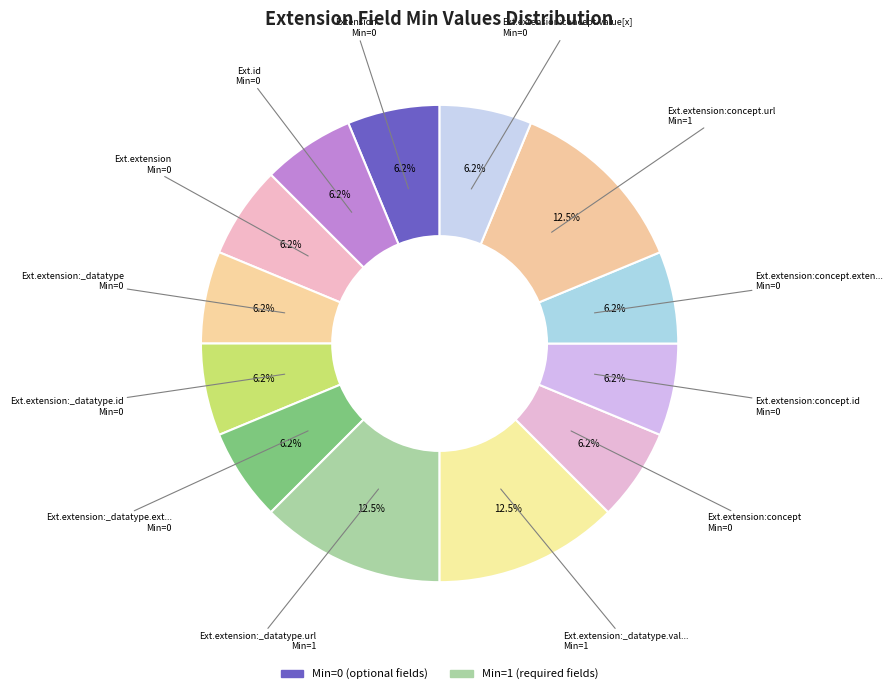

How many slices are in this pie chart?

13